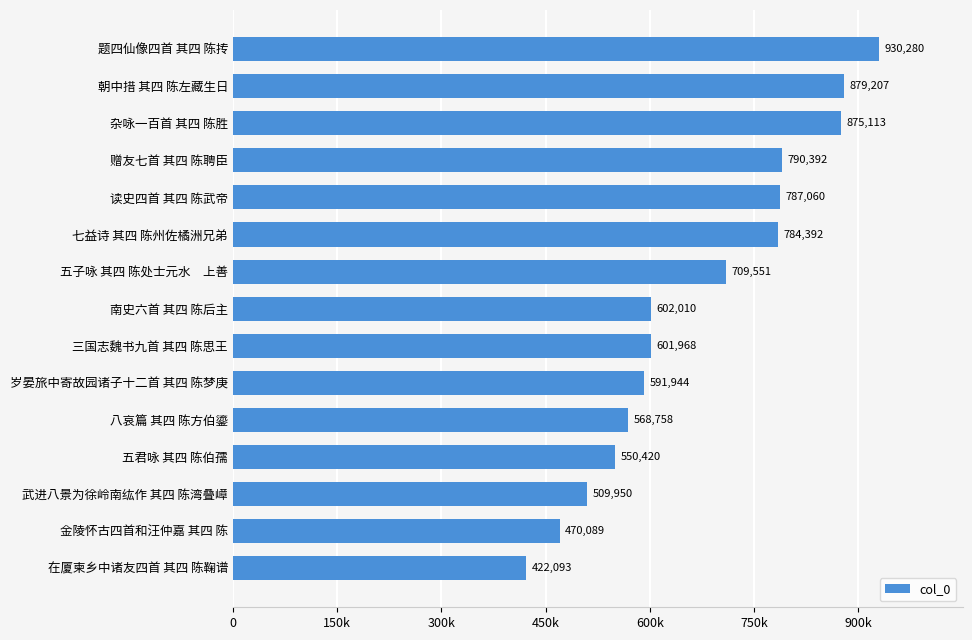

Are the bars horizontal?

Yes